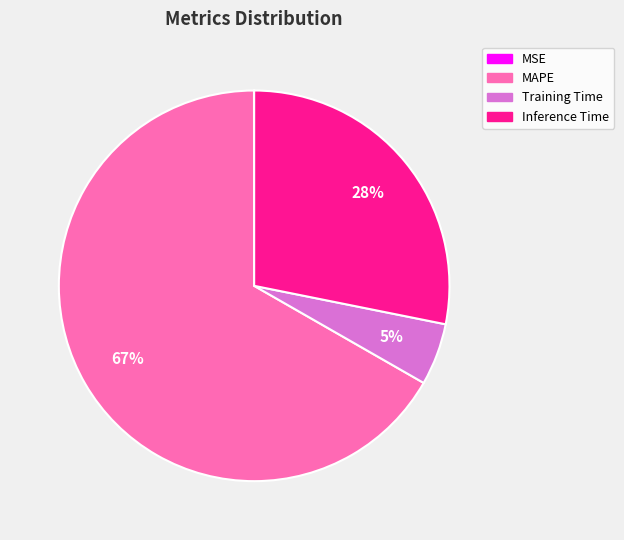

Which slice is the largest?

MAPE